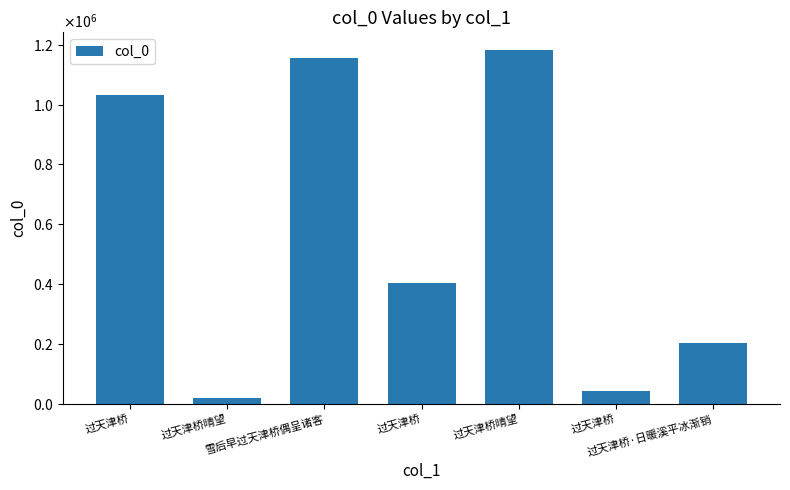

At which label is the value closest to 601736?

过天津桥